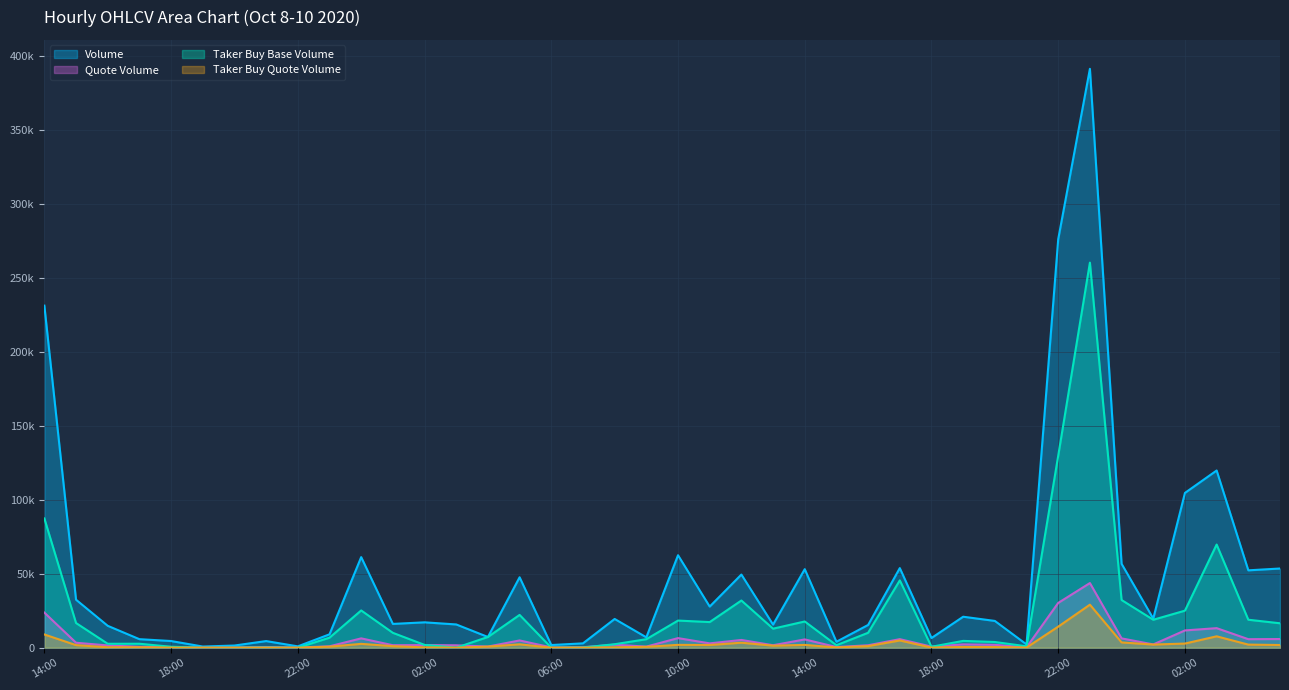

Between 19:00 and 18:00, which is larger?

18:00